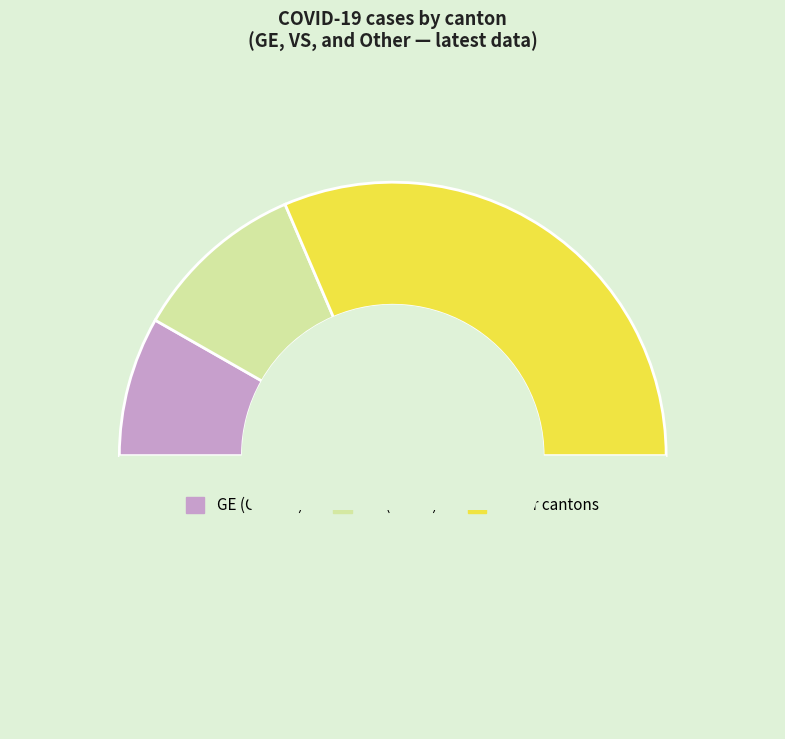

How many segments does this pie chart have?

4